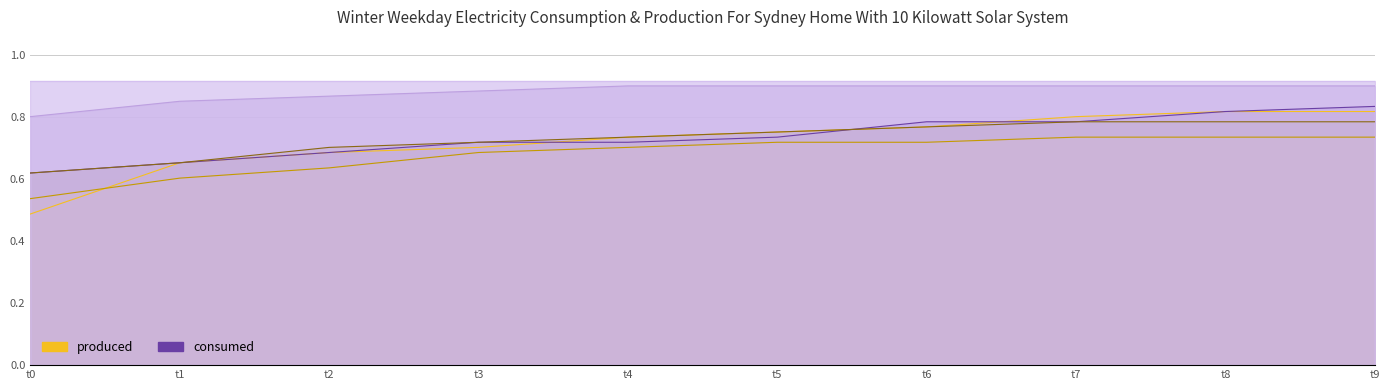

True or false: col_6 and col_5 intersect in this chart.

False